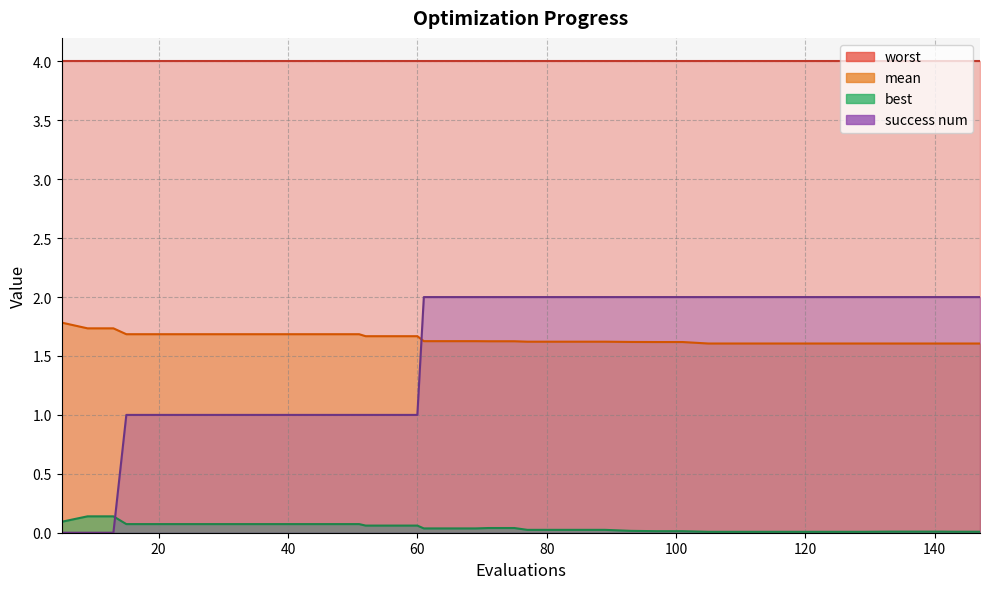

What is the value of the best point at the 16th from the left?

0.1